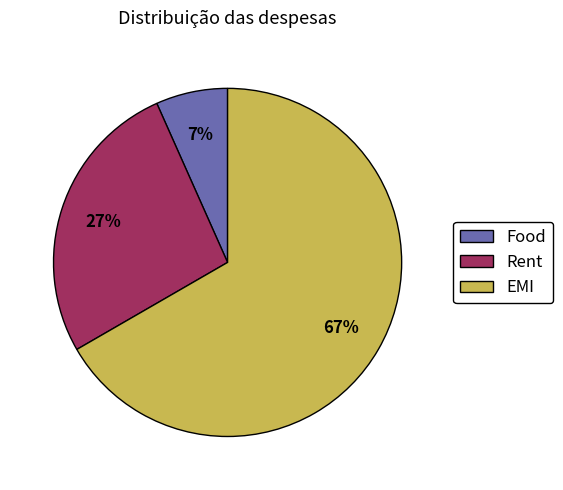

Is there a majority slice in this chart?

Yes